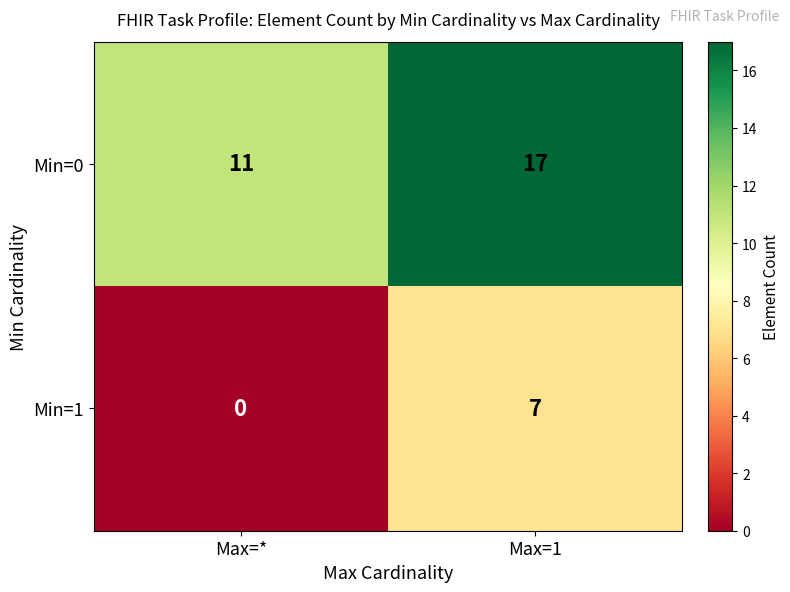

What is the difference between the maximum and minimum values in the Min=0 series?

6